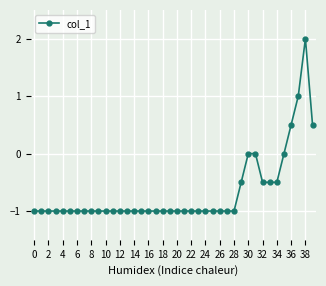

What is the difference between the maximum and minimum values?

3.0